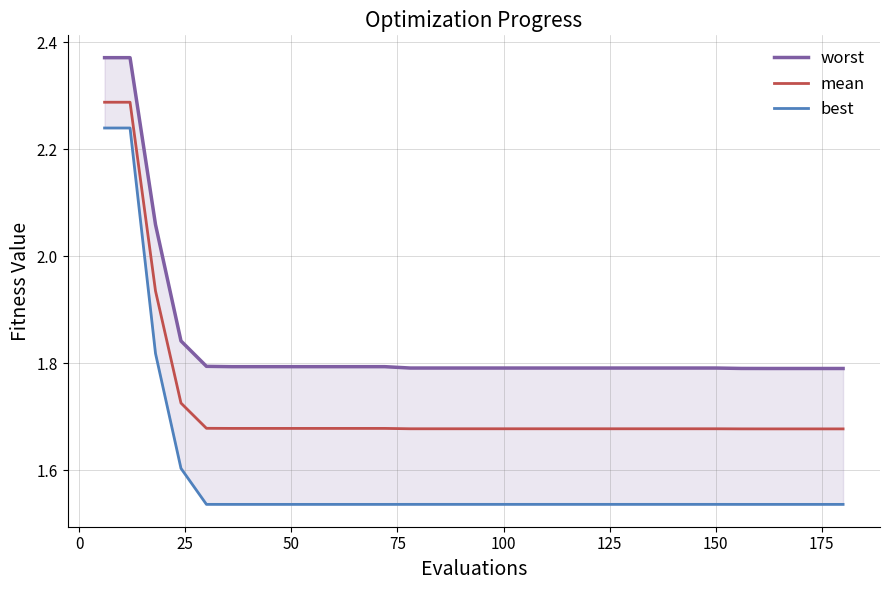

At how many categories does at least one series exceed 2?

3